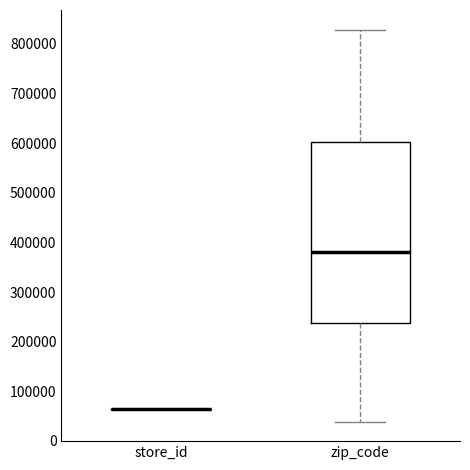

Which box is the tallest, from its lower edge to its upper edge?

zip_code